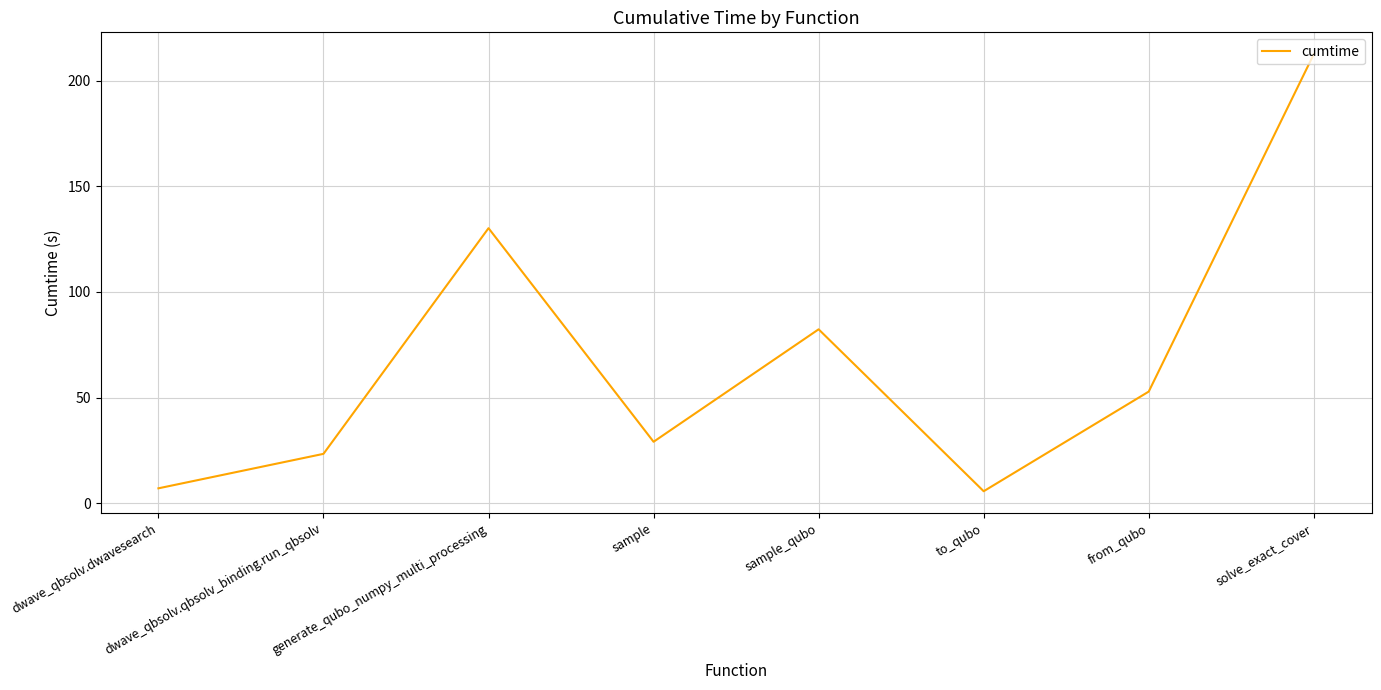

What position from the left is to_qubo?

6